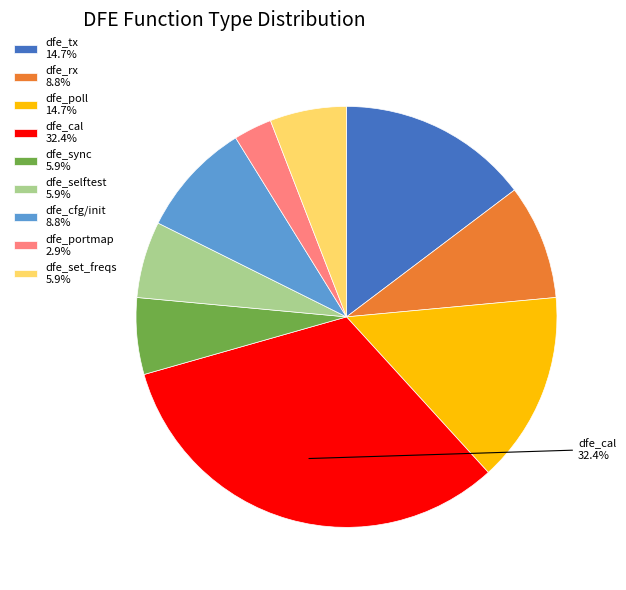

Approximately how many times larger is the value at dfe_set_freqs 5.9% compared to dfe_rx 8.8%?

0.7